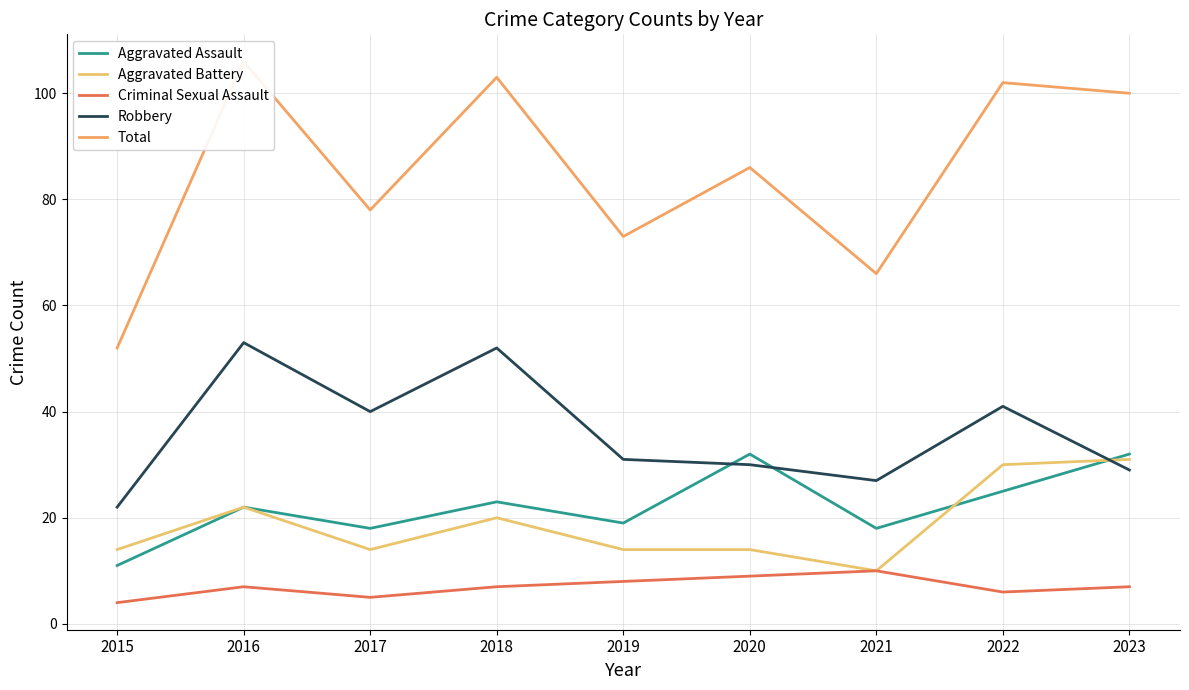

What is the maximum value for Criminal Sexual Assault?

10